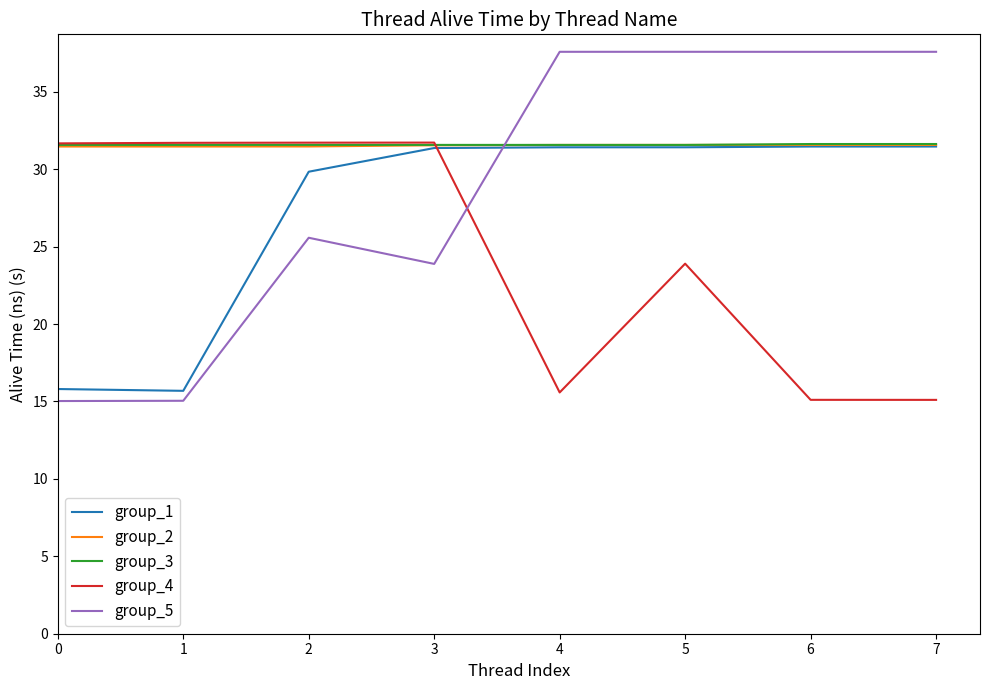

The group_5 series shows 15.0 at 1. True or false?

True